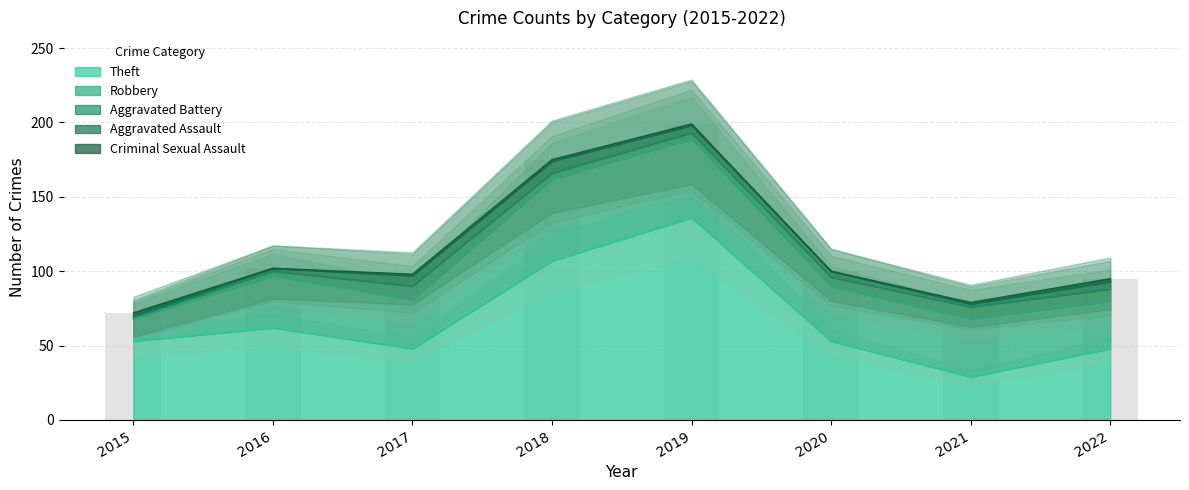

True or false: Criminal Sexual Assault has a value of 2 at 2021.

False